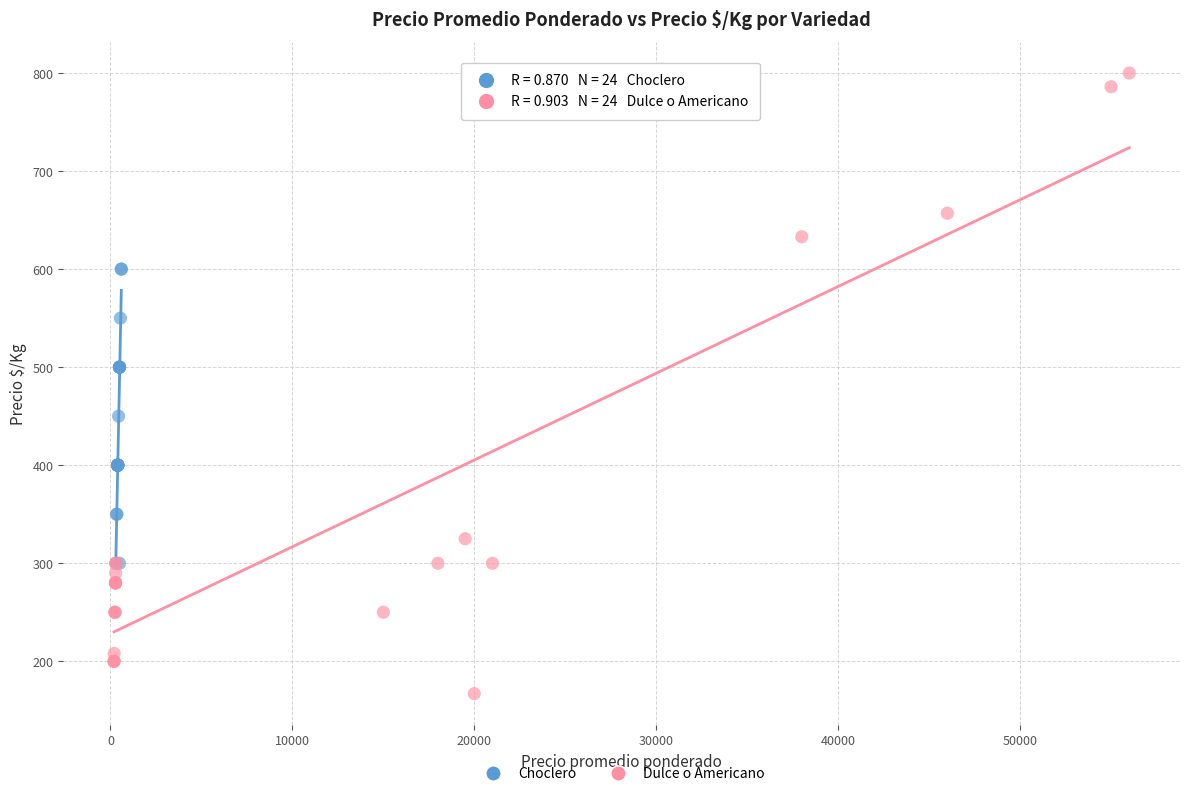

What are all the series names shown in the legend?

Choclero, Dulce o Americano